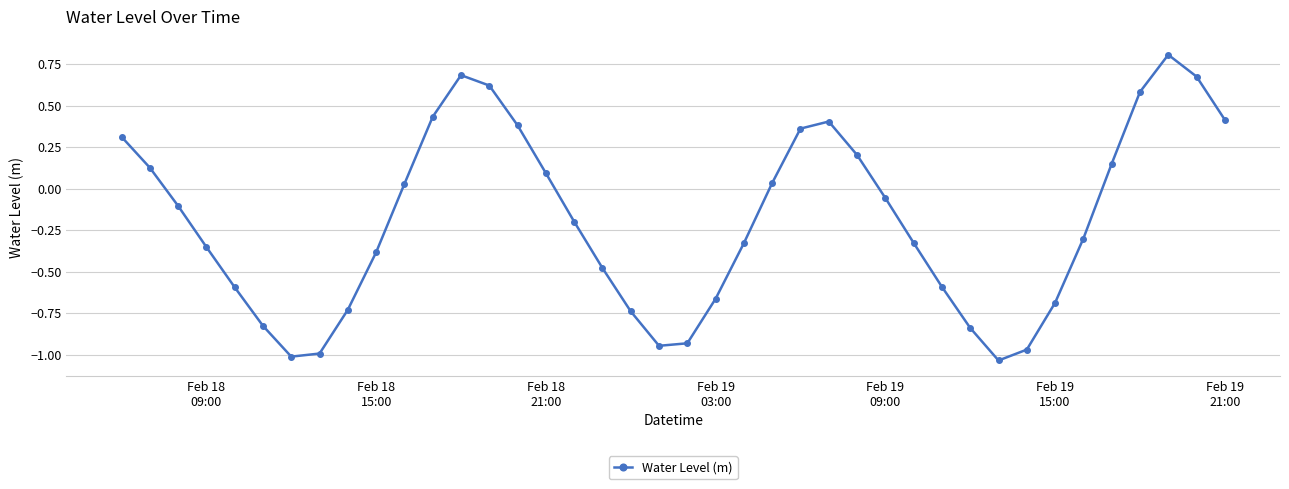

What is the difference between the maximum and minimum values?

1.8